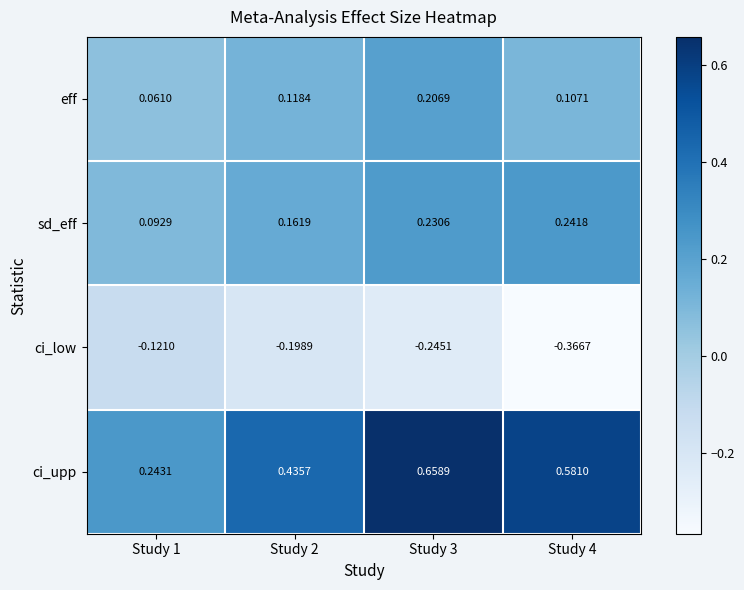

At how many categories does at least one series exceed 0?

4